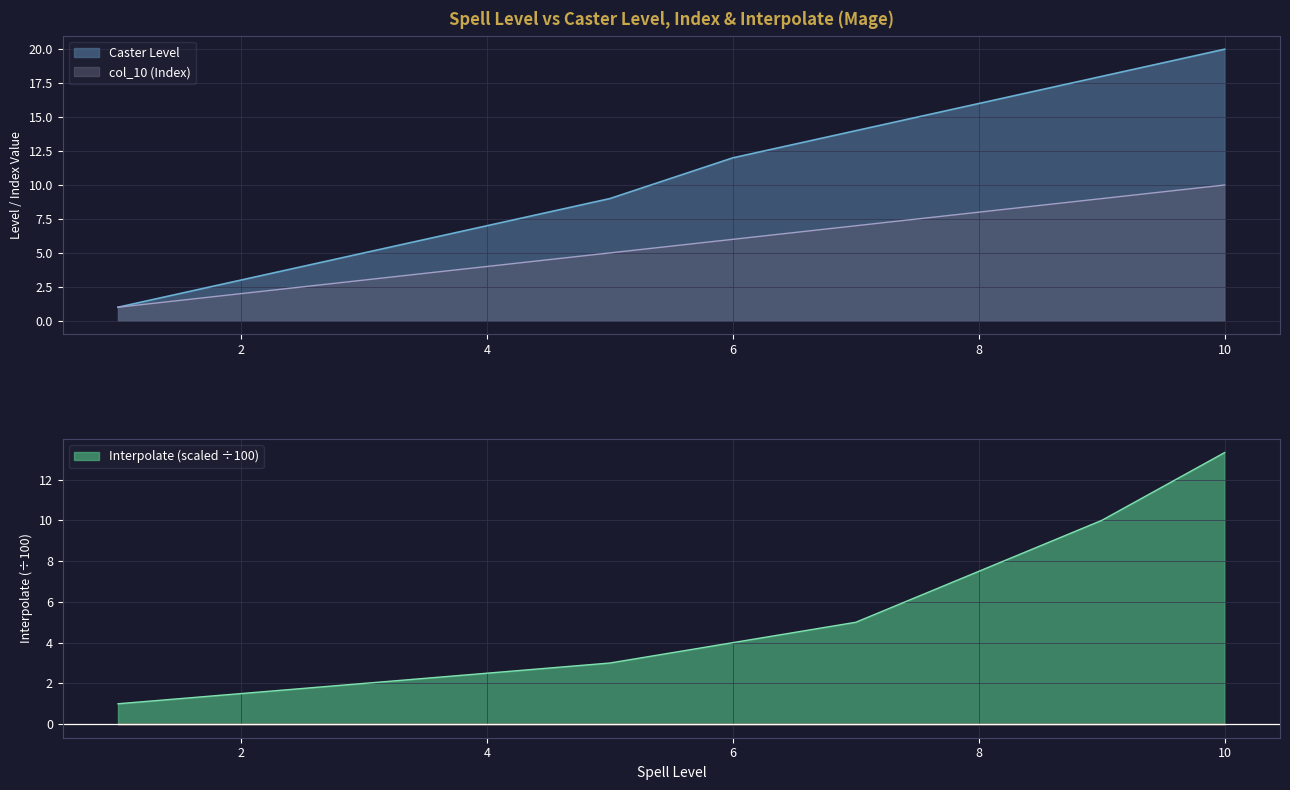

What is the total value across all series at 10?

43.3